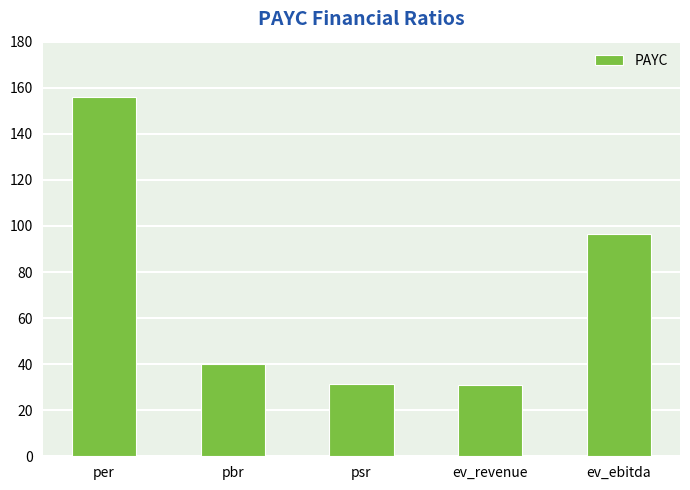

Count the number of categories in the chart.

5